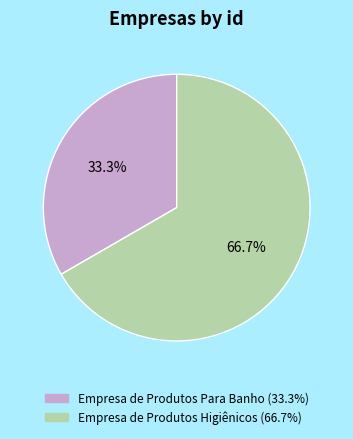

How many segments does this pie chart have?

2